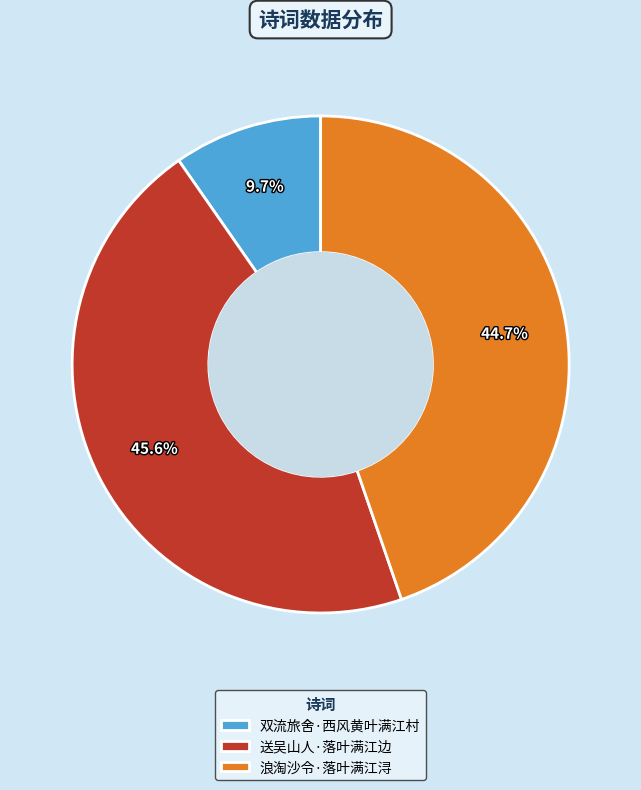

The 送吴山人·落叶满江边 slice represents 46% of the pie. True or false?

True